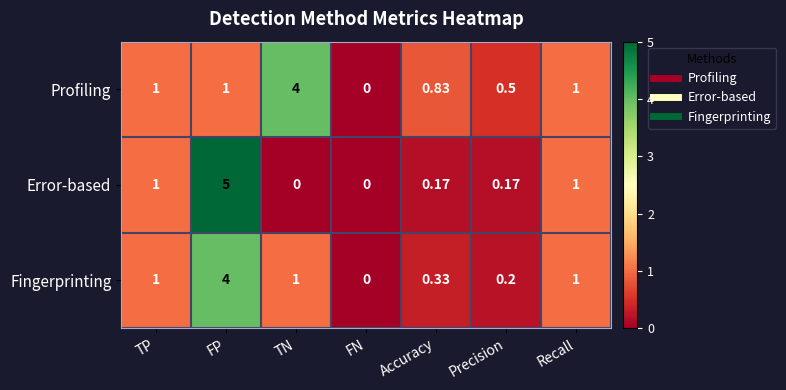

Which label corresponds to the largest value in the chart?

FP